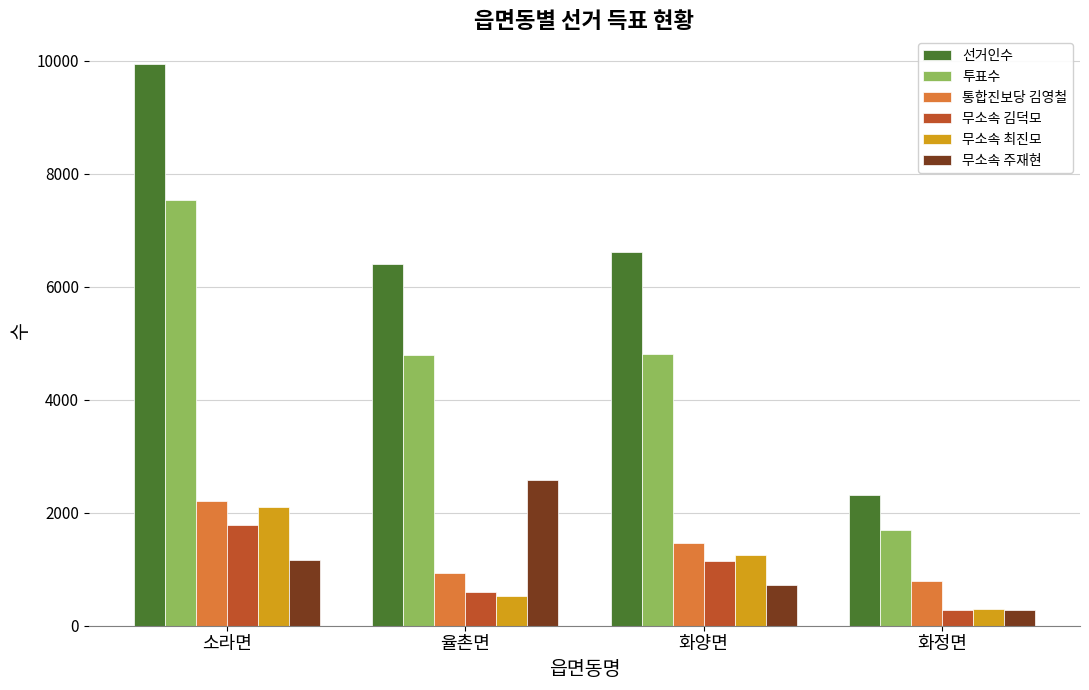

What is the difference between the 무소속 주재현 values at 소라면 and 율촌면?

1415